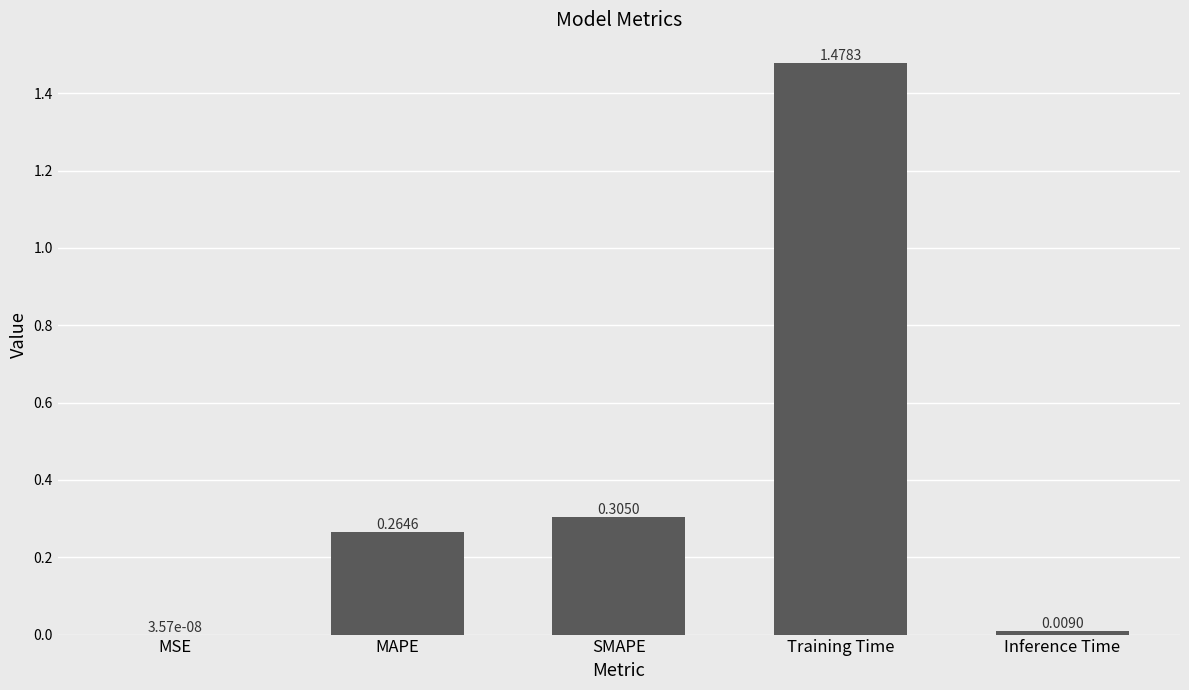

What is the sum of all values?

2.1